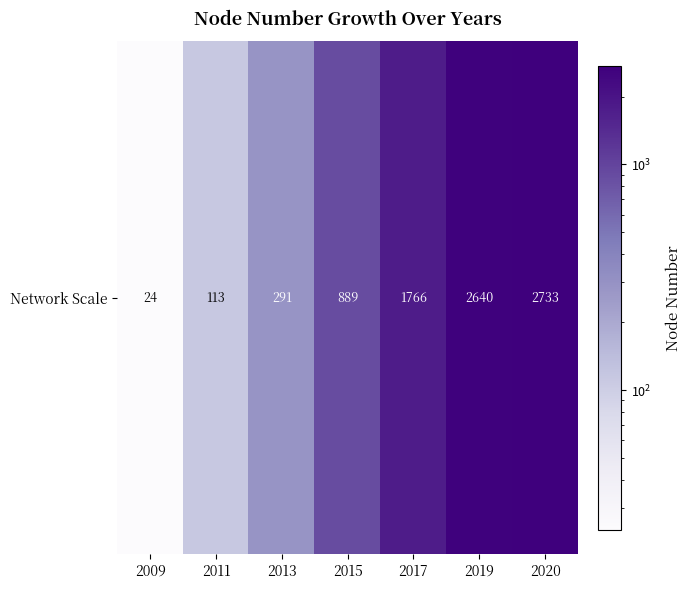

Reading right to left, what are all the values shown in this chart?

2733	2640	1766	889	291	113	24